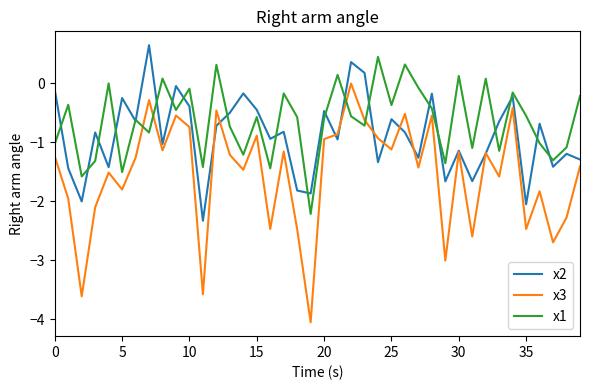

Which series has the largest total across all categories?

x1